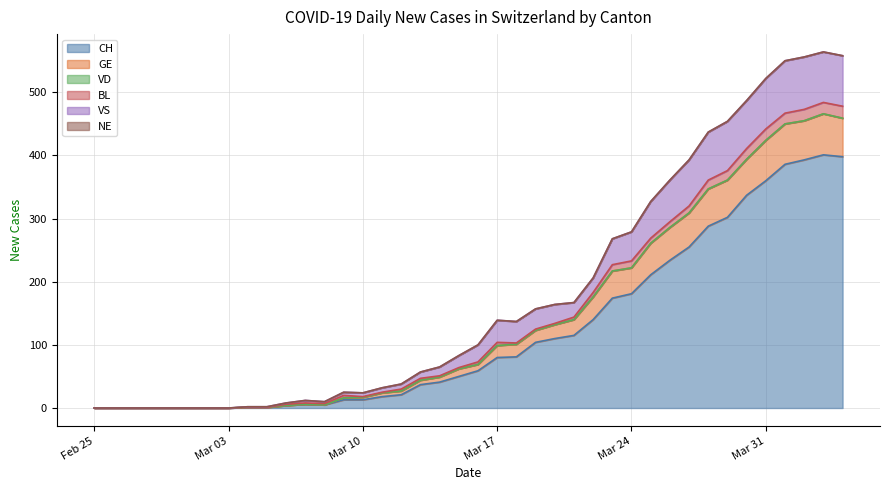

Does the chart have visible grid lines?

Yes